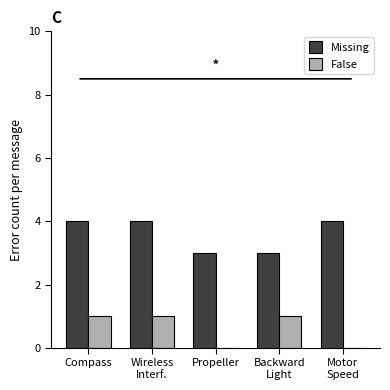

What is the sum of all False values?

3